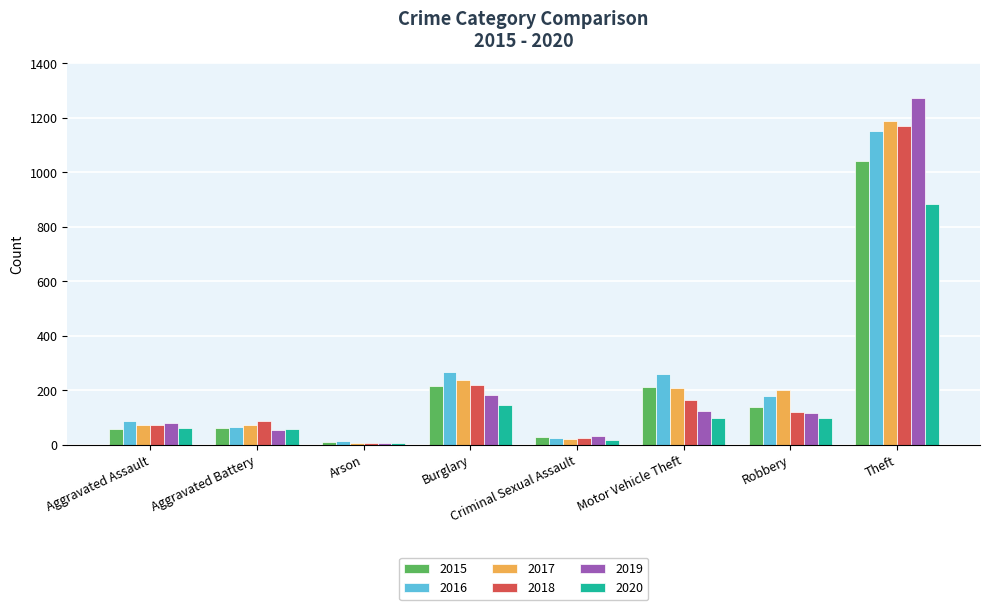

What is the approximate value of 2020 at Aggravated Assault?

62